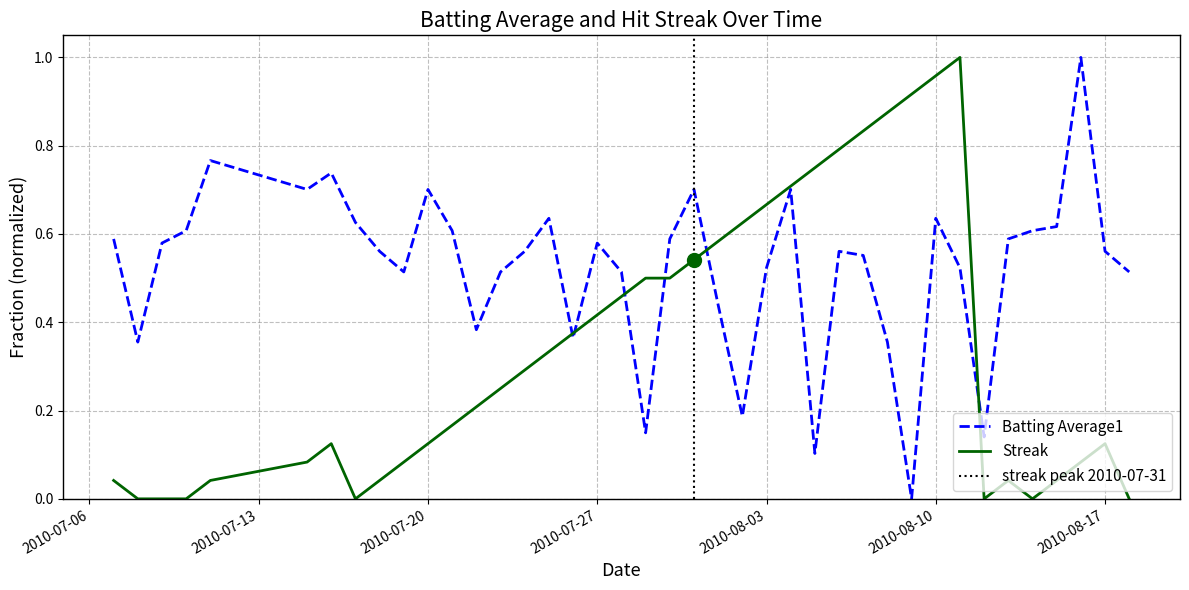

Rank the series by their maximum value, from lowest to highest.

Batting Average1, Streak